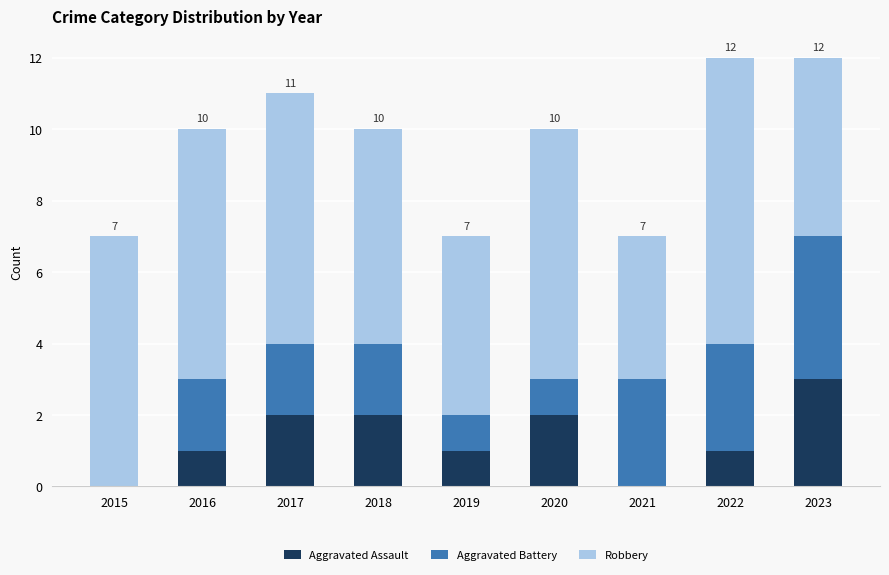

What is the total value across all series at 2023?

12